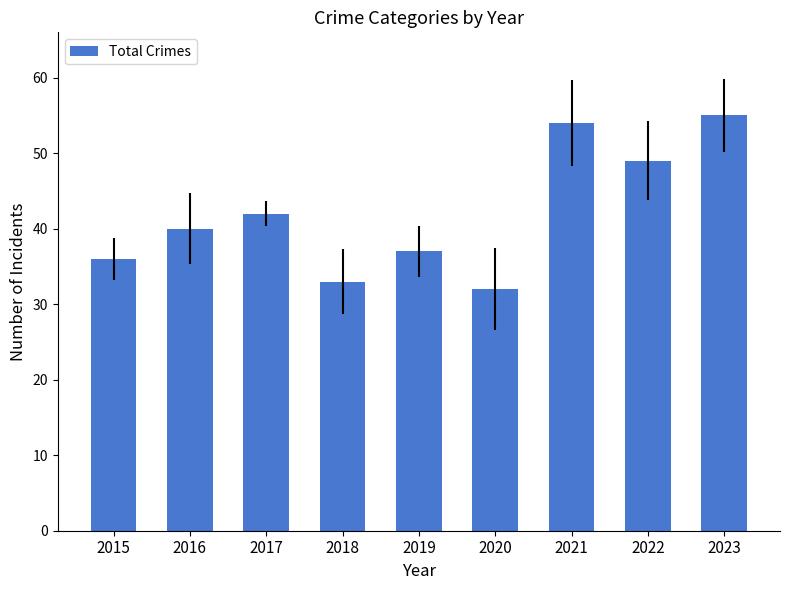

Which has a higher value, 2018 or 2017?

2017